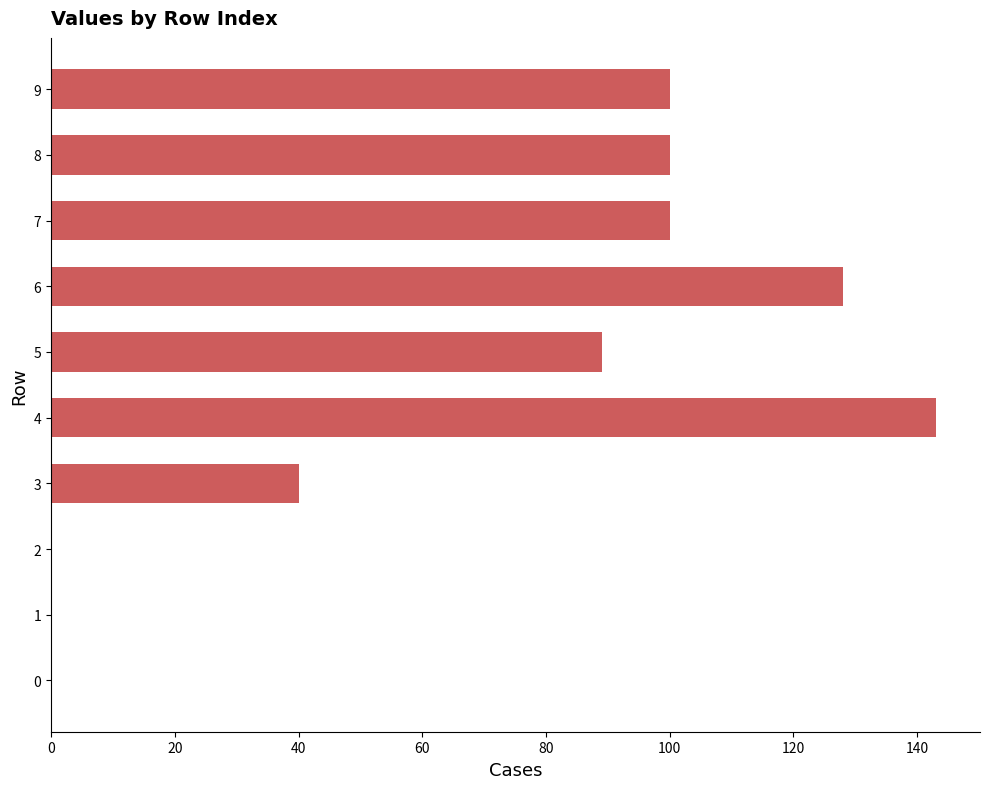

Which category has the highest value across all series?

4